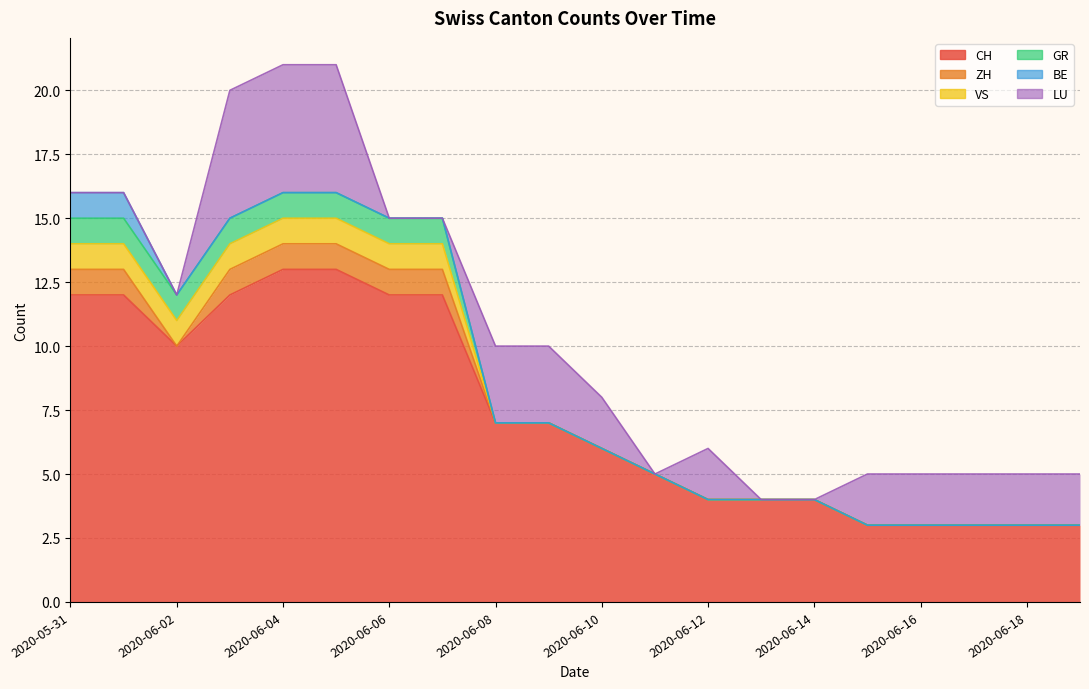

Is it true that BE equals 1 at 2020-05-31?

False